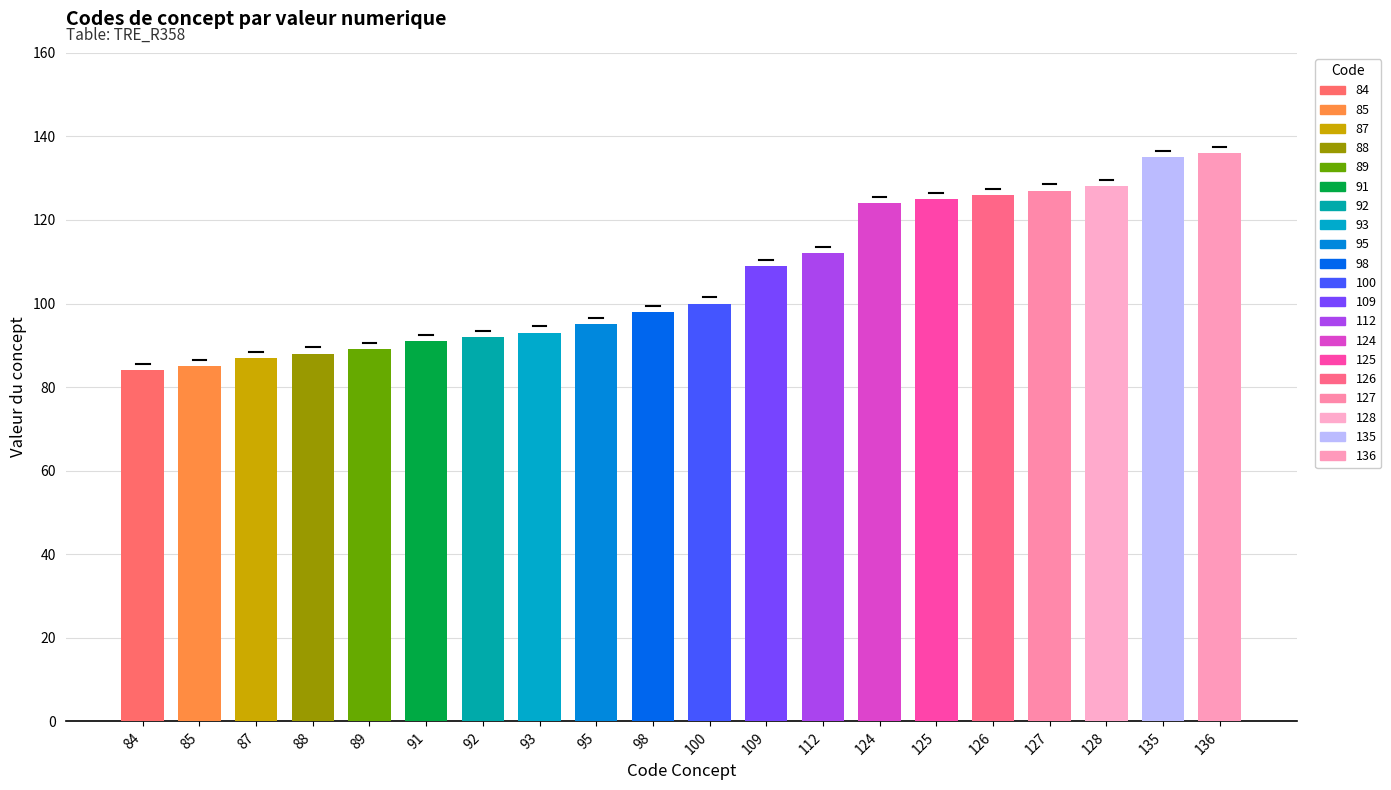

What is the change in value from 89 to 135?

+46